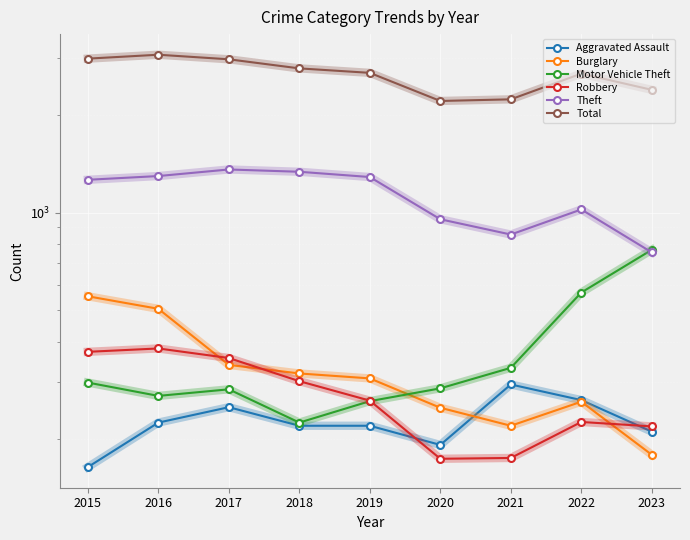

How many times do Robbery and Burglary cross each other?

3